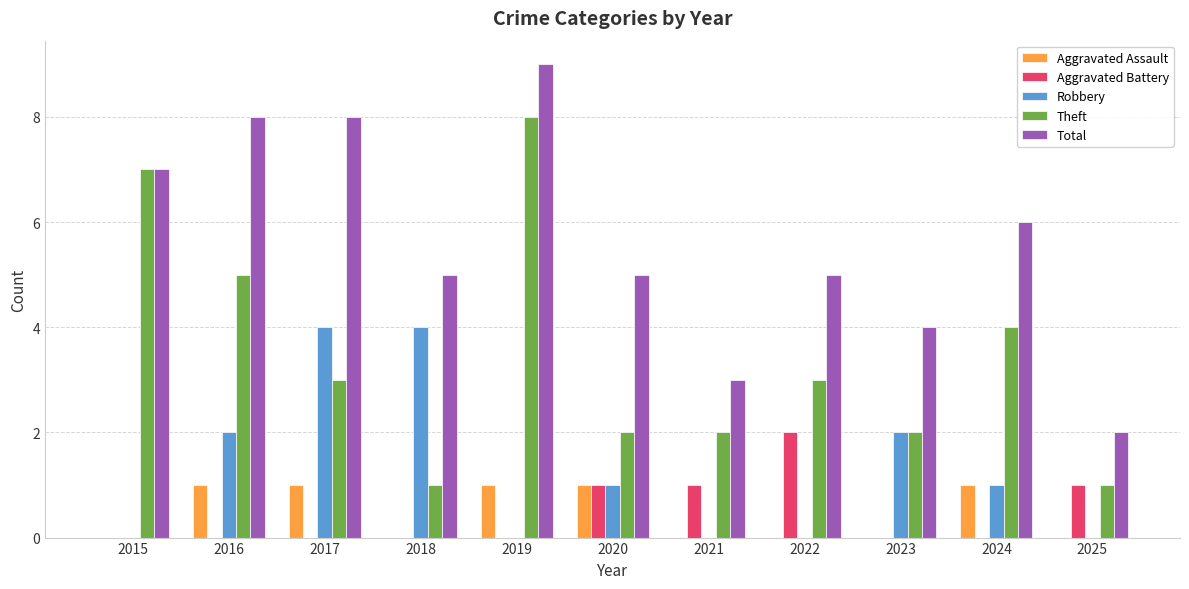

How many series are shown in this chart?

5